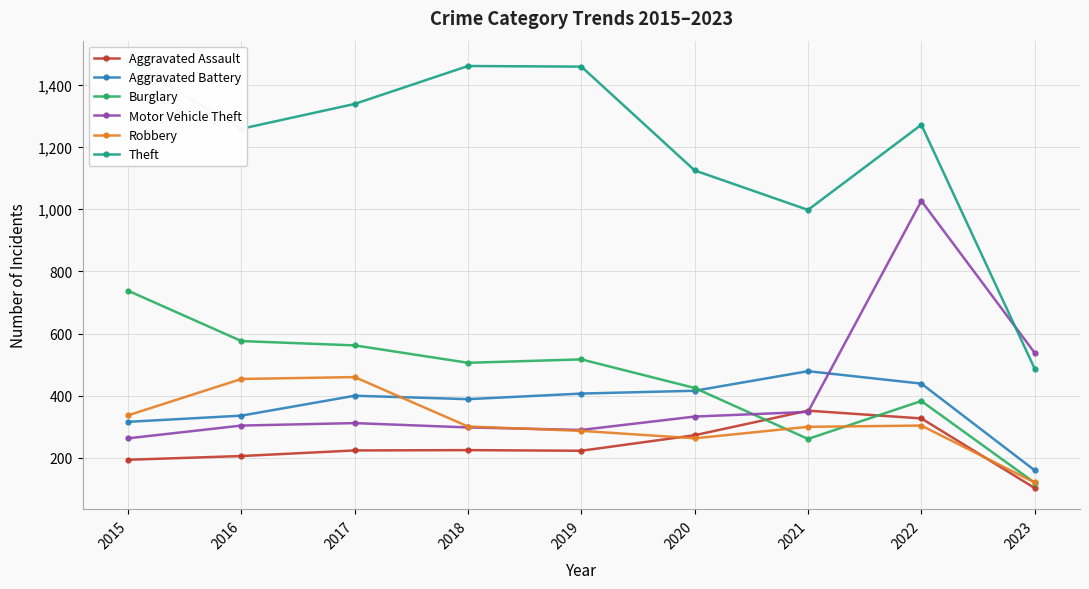

Reading left to right, transcribe all the data shown in this chart.

Aggravated Assault: 194	206	224	225	223	273	352	327	103
Aggravated Battery: 316	336	400	389	407	416	479	439	160
Burglary: 738	576	562	506	517	425	261	383	120
Motor Vehicle Theft: 263	304	312	298	290	333	348	1027	538
Robbery: 337	454	460	301	287	263	300	304	121
Theft: 1474	1259	1339	1461	1459	1125	998	1272	487